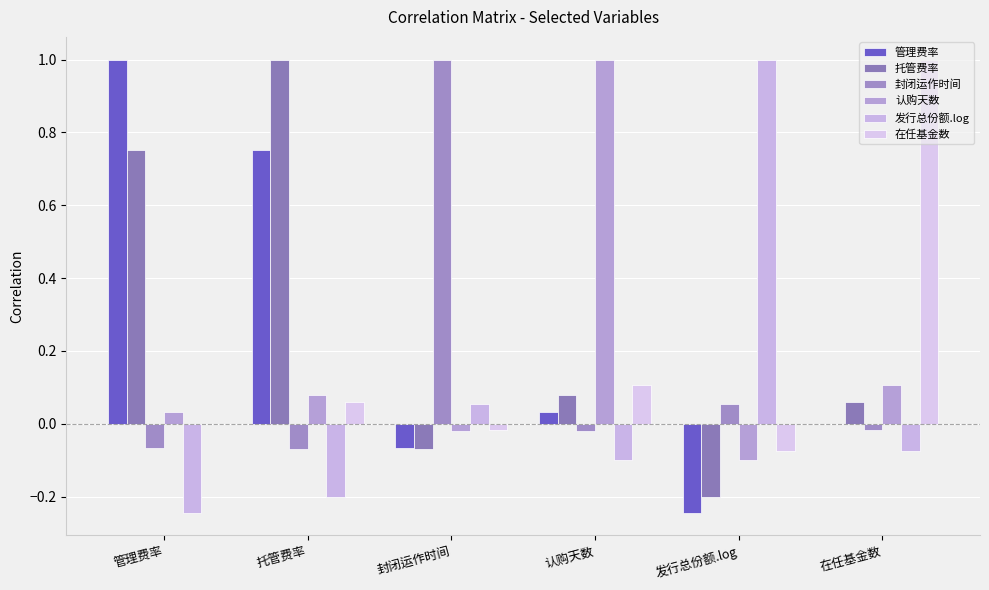

Which series has the widest spread of values?

管理费率